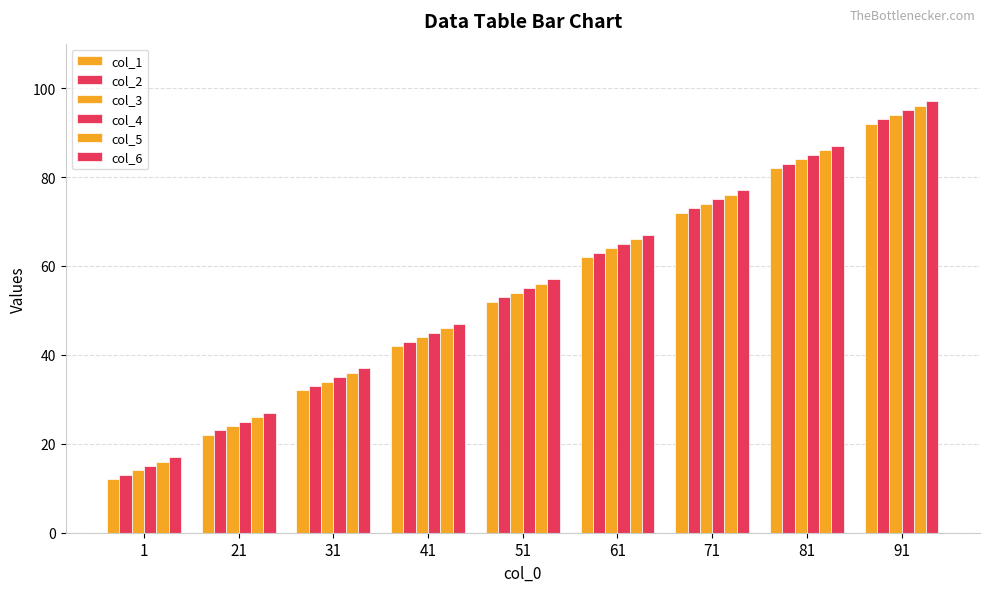

At 41, list the series in order from smallest to largest.

col_1, col_2, col_3, col_4, col_5, col_6